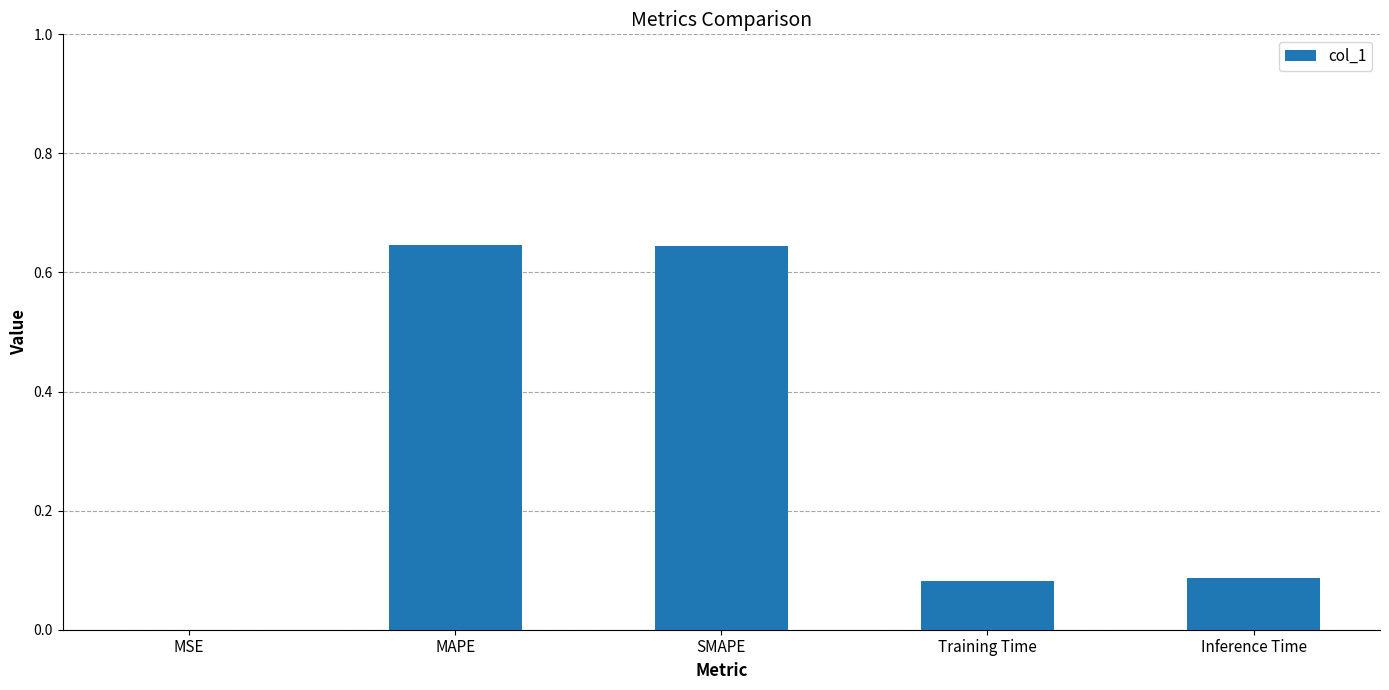

Is it true that the value at MSE is 0.0?

True